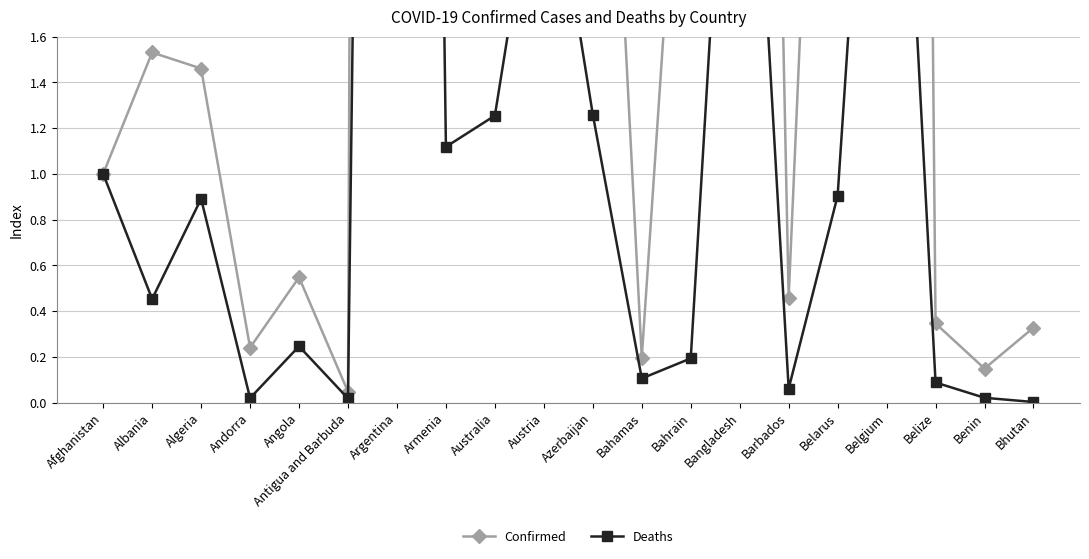

Which category has the lowest value in the Confirmed series?

Antigua and Barbuda